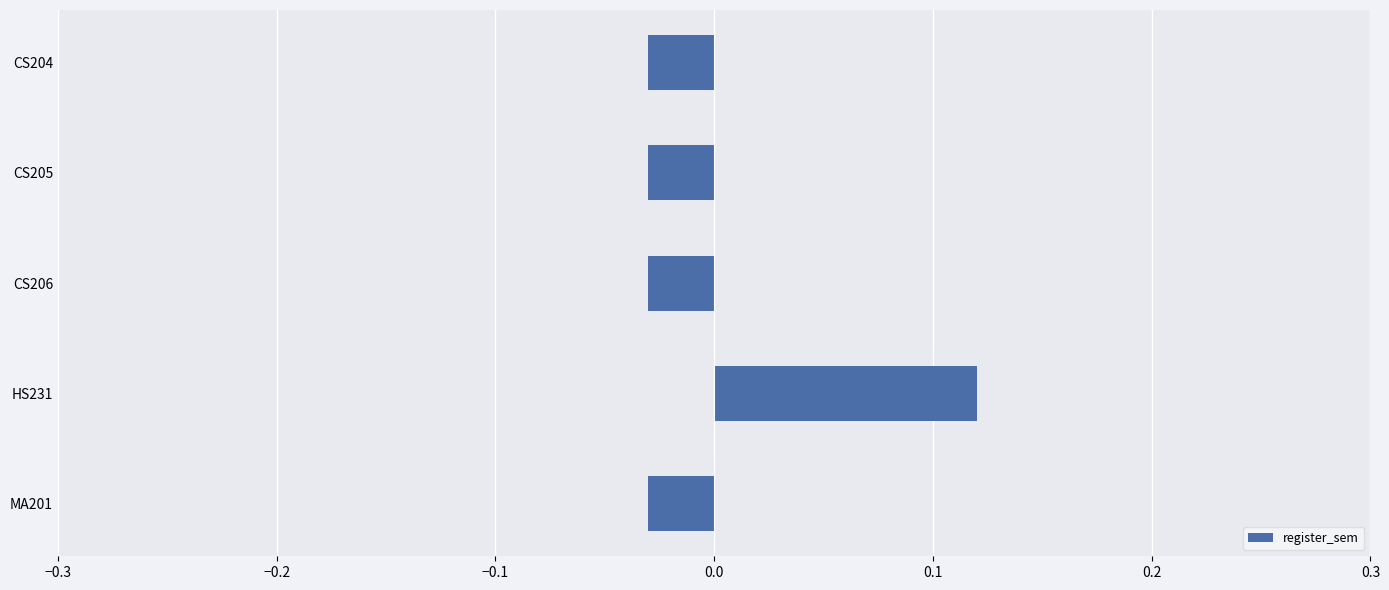

Between HS231 and CS206, which is larger?

HS231